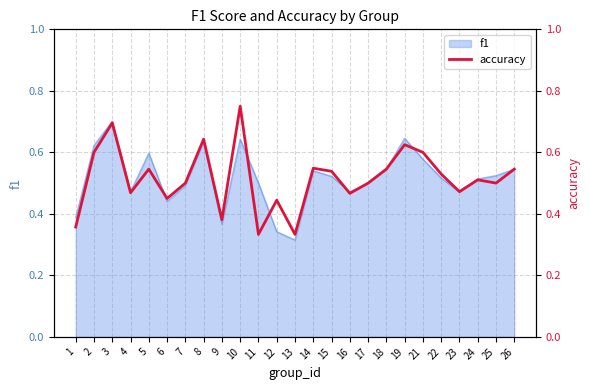

Which has a higher value, 14 or 4?

14